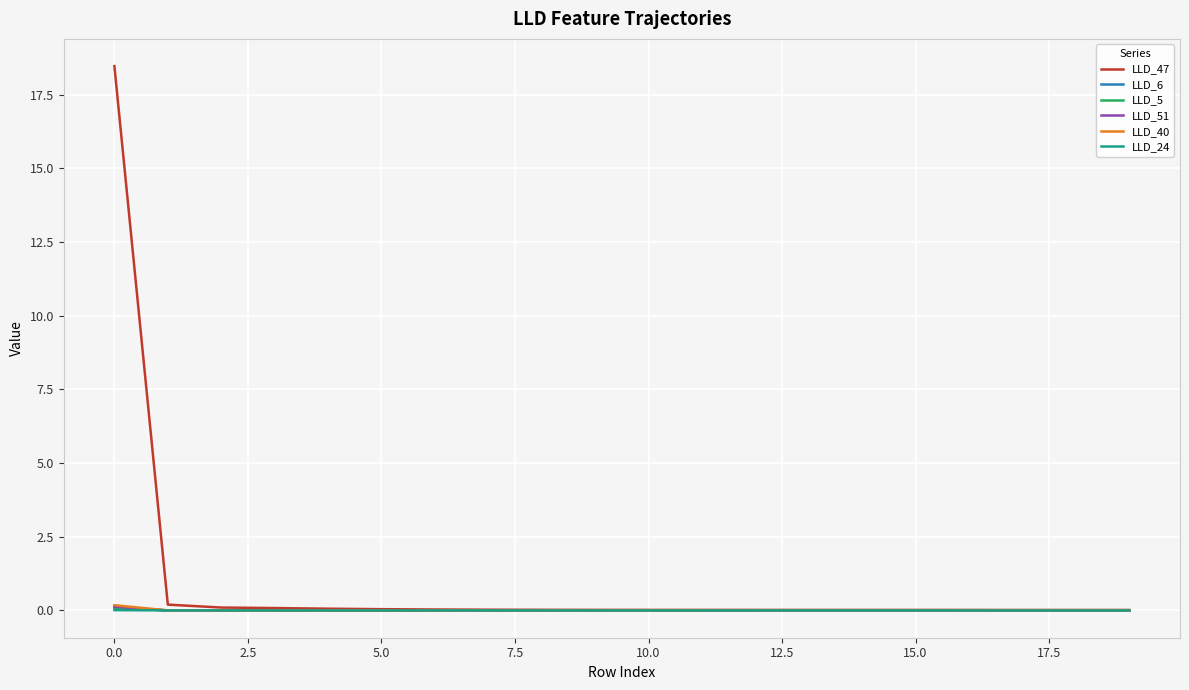

Does the chart have visible grid lines?

Yes